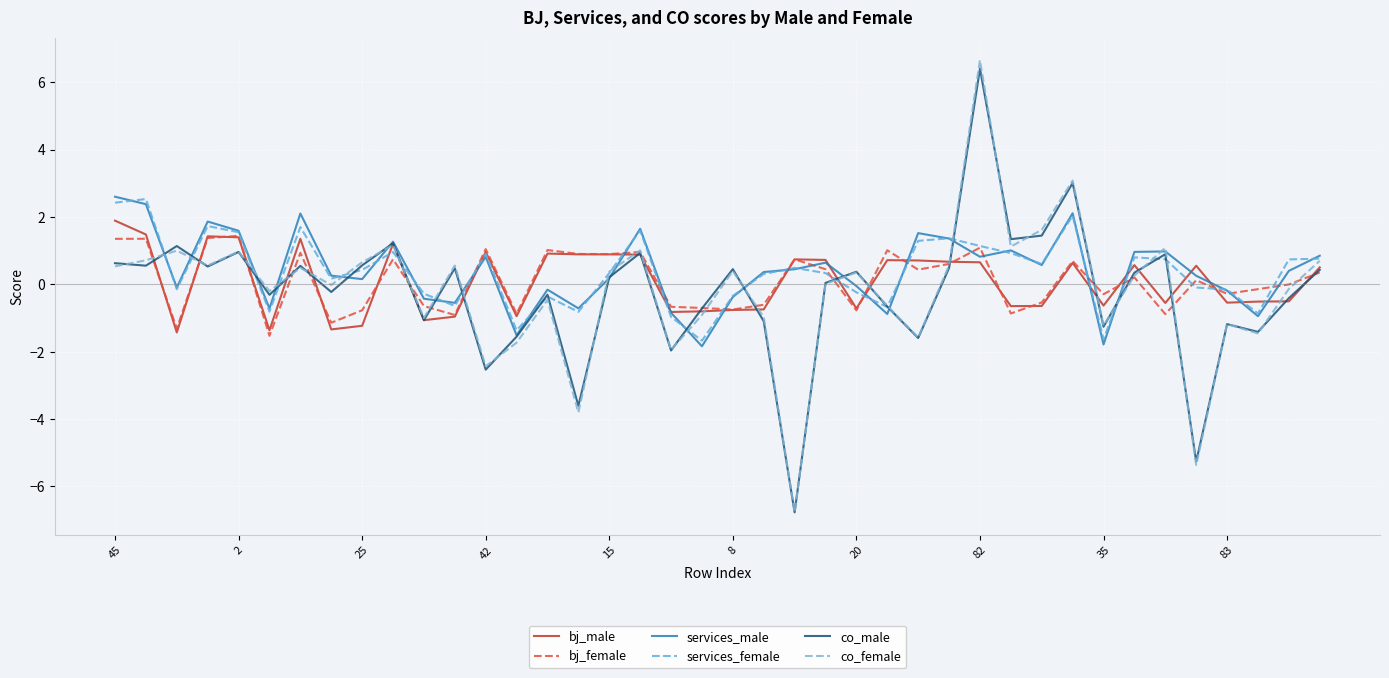

How many lines are shown in the chart?

6